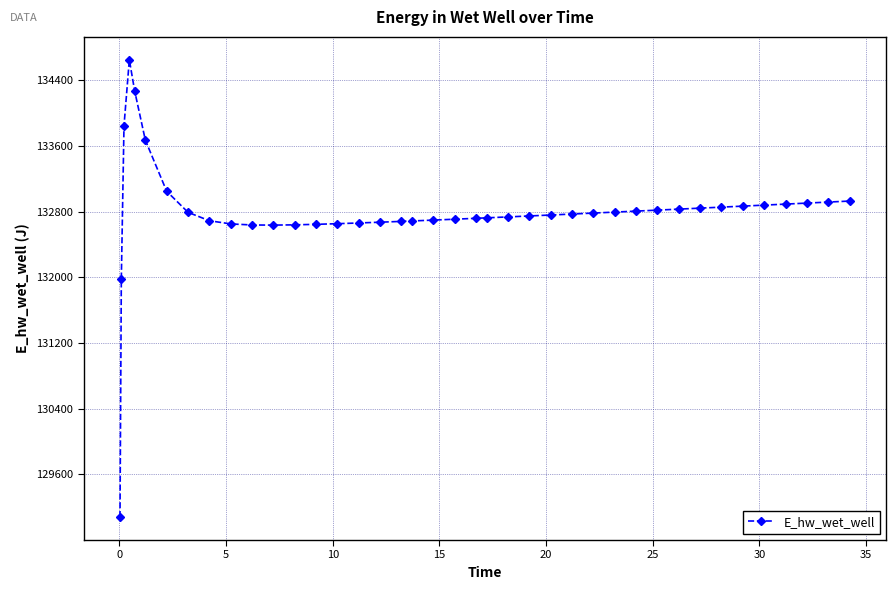

What is the difference between the maximum and minimum values?

5572.7